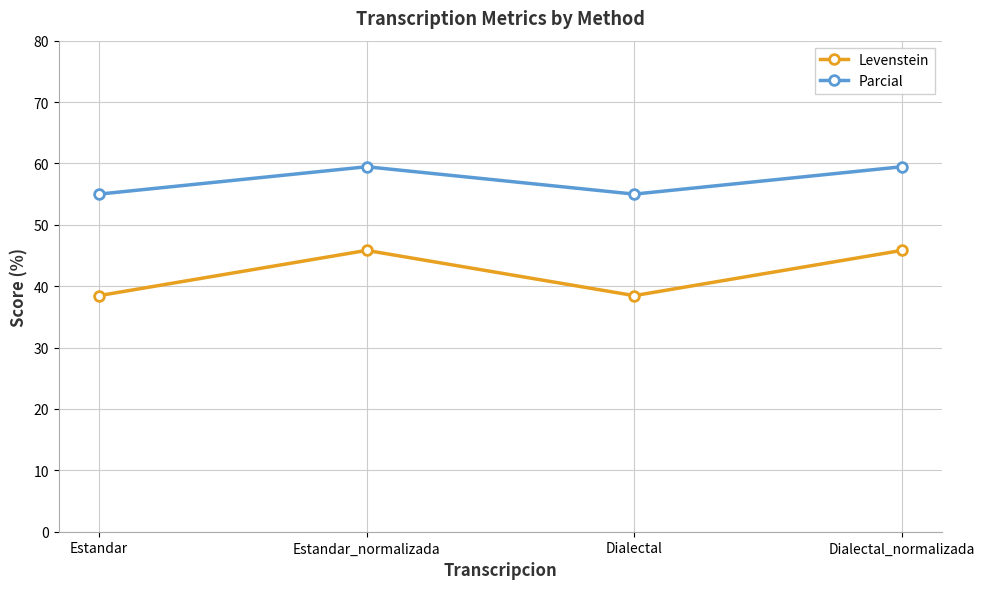

True or false: Parcial and Levenstein intersect in this chart.

False